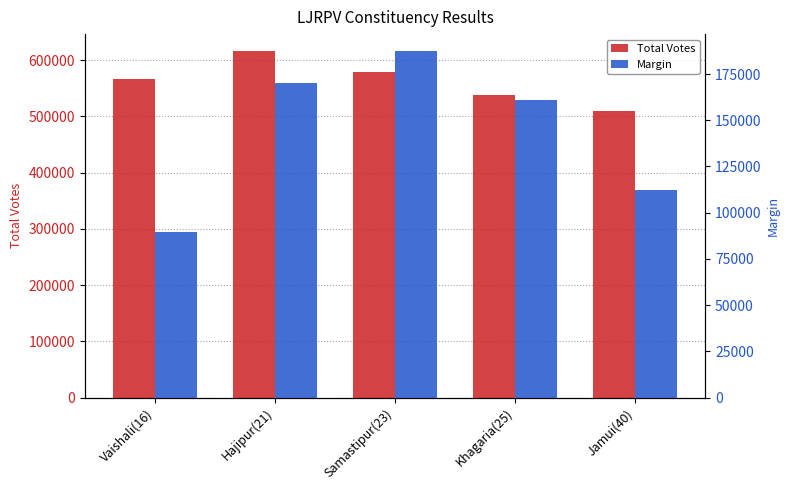

Reading left to right, what are all the values shown in this chart?

Total Votes: Vaishali(16)=567043	Hajipur(21)=615718	Samastipur(23)=579786	Khagaria(25)=538657	Jamui(40)=509046
Margin: Vaishali(16)=89634	Hajipur(21)=170105	Samastipur(23)=187251	Khagaria(25)=161131	Jamui(40)=112482